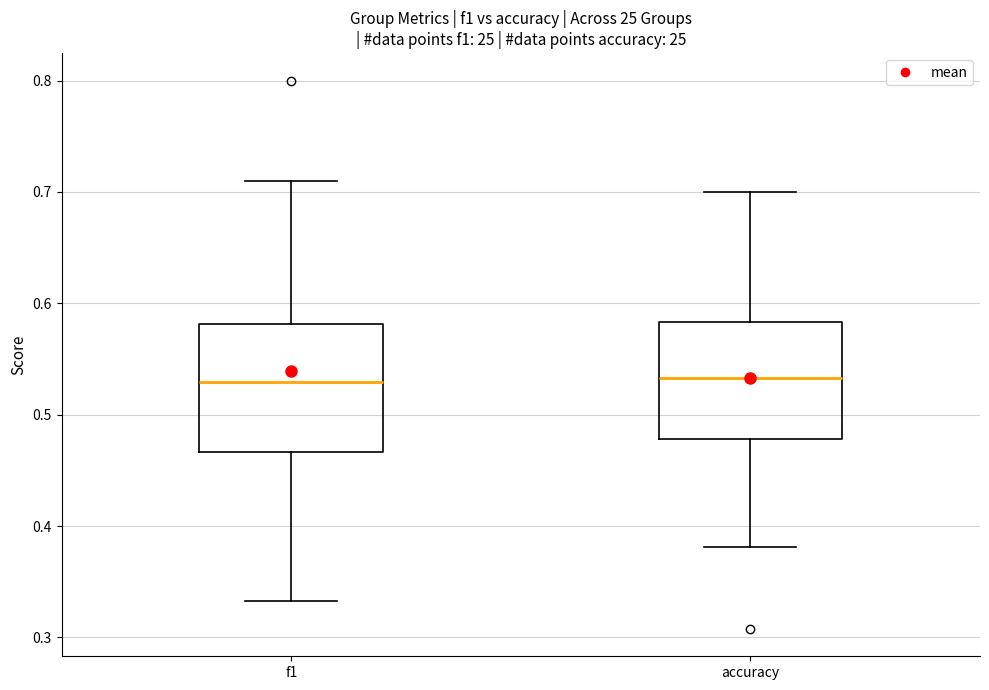

Comparing the boxes themselves (not the whiskers), which one is the tallest?

f1